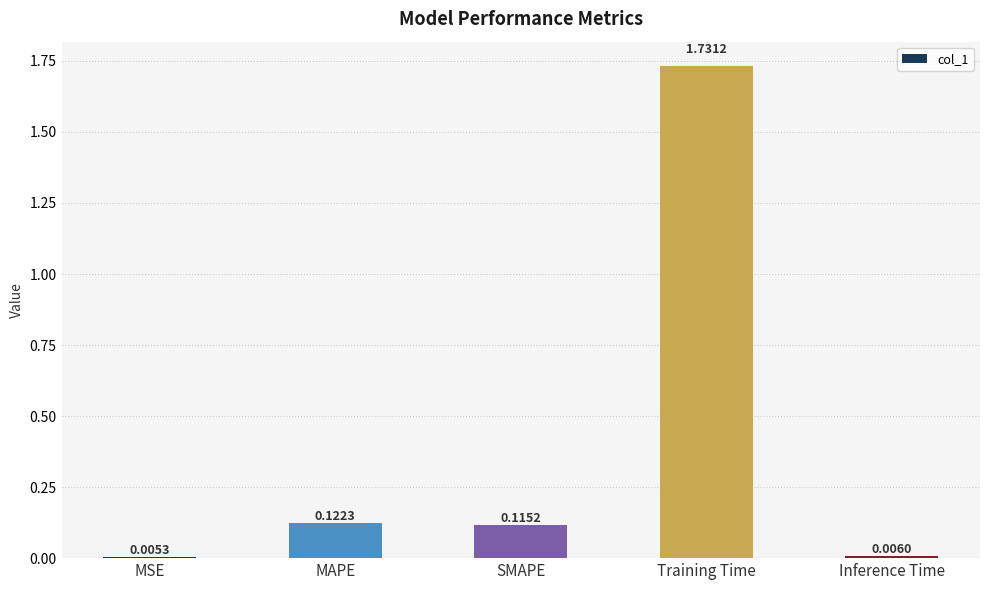

What is the change in value from MSE to Training Time?

+1.7